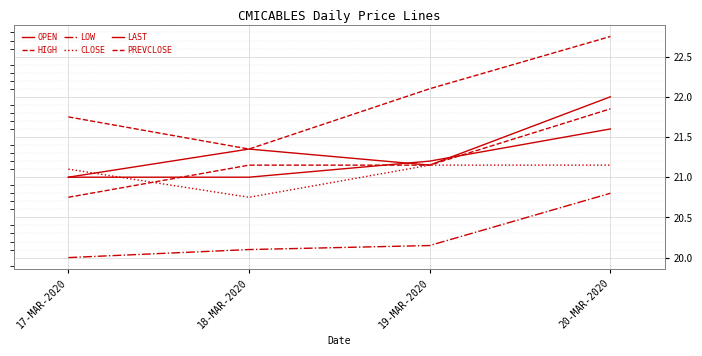

Reading right to left, what are all the values shown in this chart?

OPEN: 20-MAR-2020=22.0	19-MAR-2020=21.1	18-MAR-2020=21.4	17-MAR-2020=21.0
HIGH: 20-MAR-2020=22.8	19-MAR-2020=22.1	18-MAR-2020=21.4	17-MAR-2020=21.8
LOW: 20-MAR-2020=20.8	19-MAR-2020=20.1	18-MAR-2020=20.1	17-MAR-2020=20.0
CLOSE: 20-MAR-2020=21.1	19-MAR-2020=21.1	18-MAR-2020=20.8	17-MAR-2020=21.1
LAST: 20-MAR-2020=21.6	19-MAR-2020=21.2	18-MAR-2020=21.0	17-MAR-2020=21.0
PREVCLOSE: 20-MAR-2020=21.9	19-MAR-2020=21.1	18-MAR-2020=21.1	17-MAR-2020=20.8